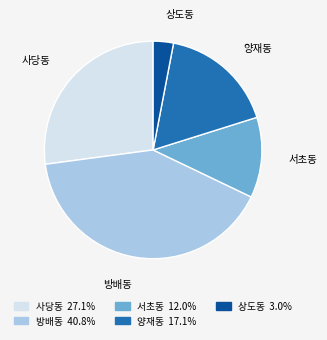

Does any single category account for the majority?

No